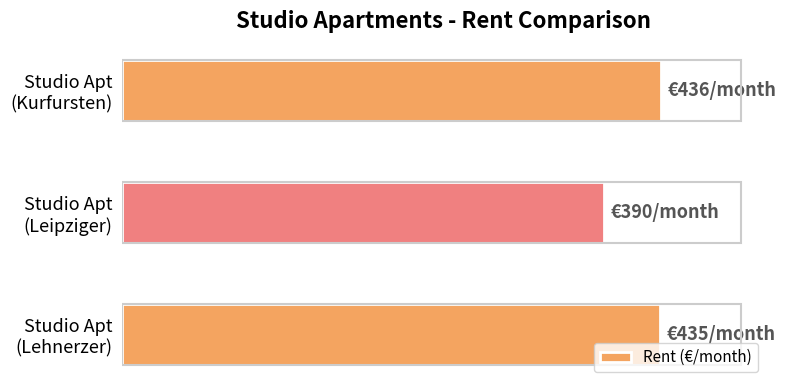

Does the chart contain any negative values?

No